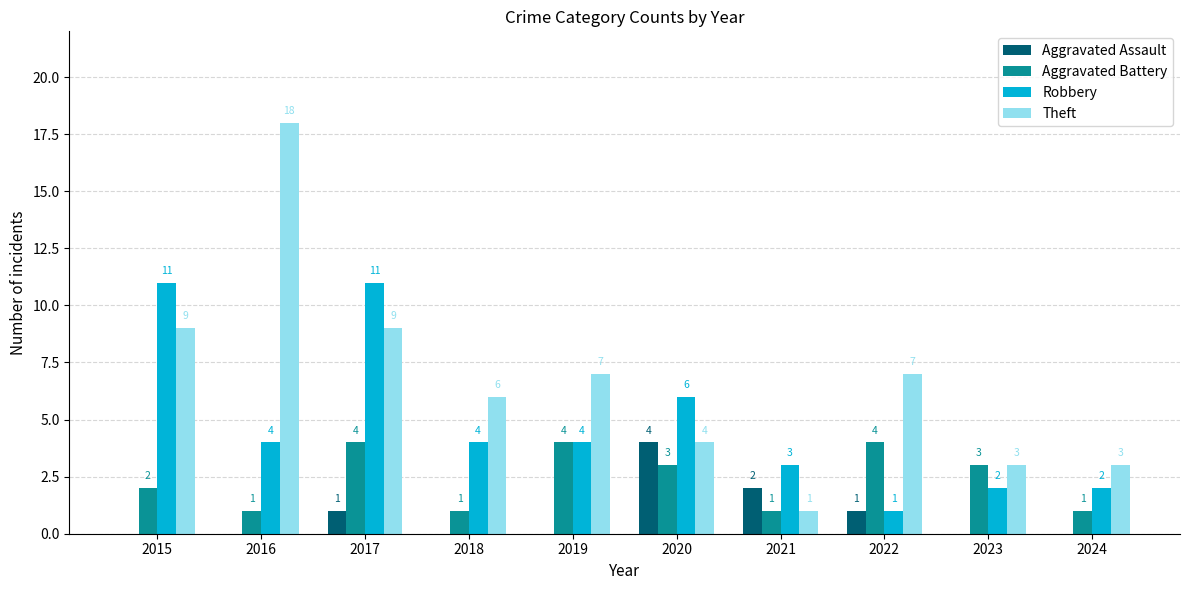

Which series has the largest range (max minus min)?

Theft